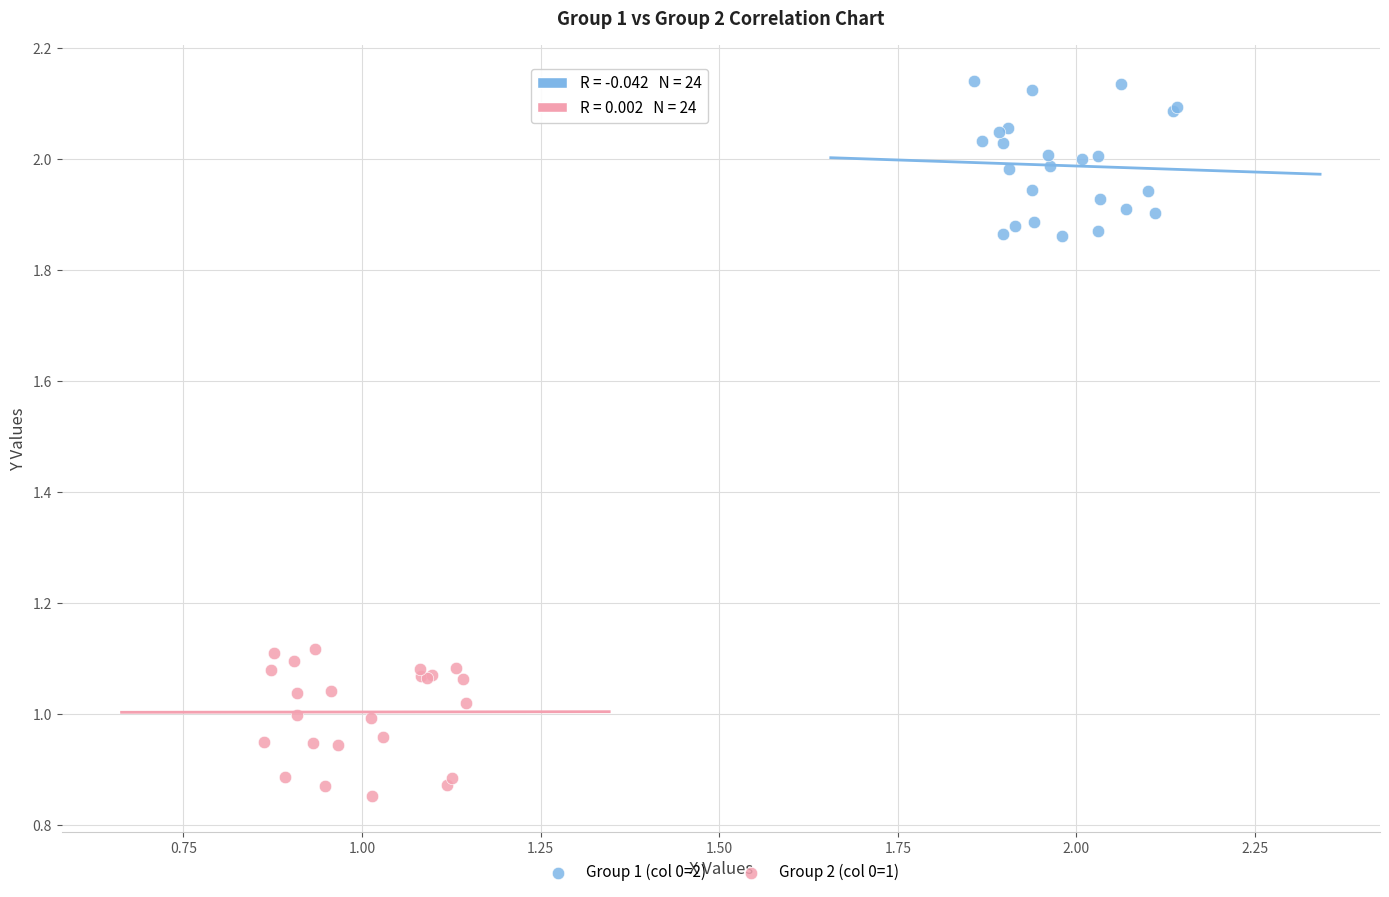

Which series reaches the minimum Y coordinate?

Group 2 (col 0=1)